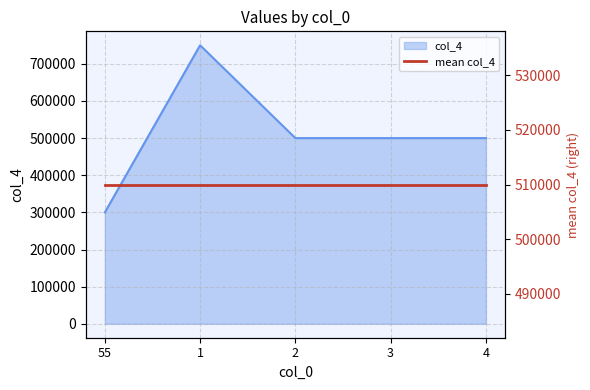

The value at 55 is 78883. True or false?

False